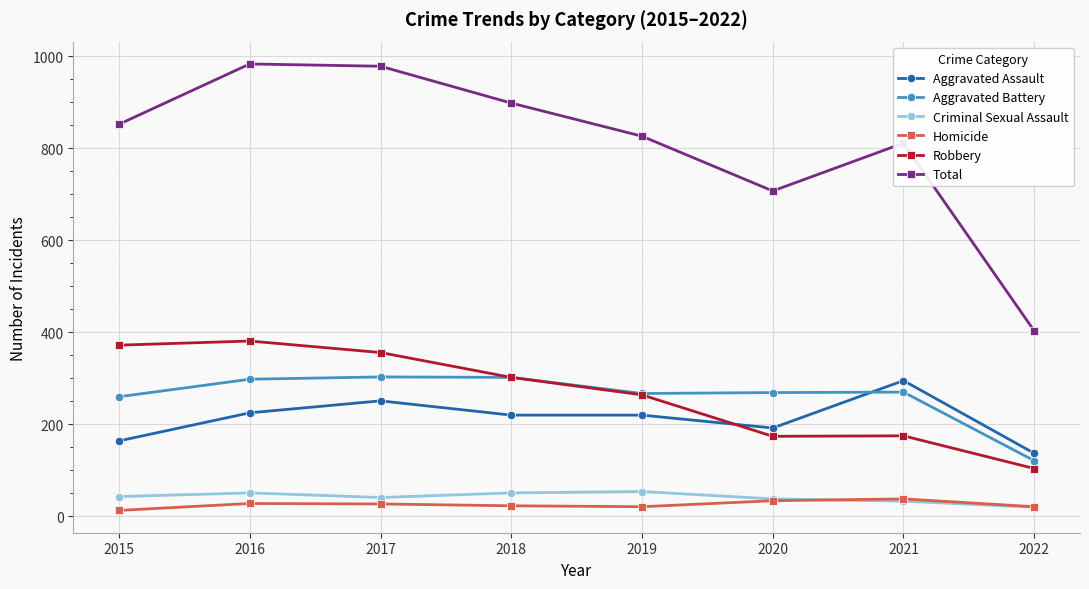

What is the greatest value displayed?

983